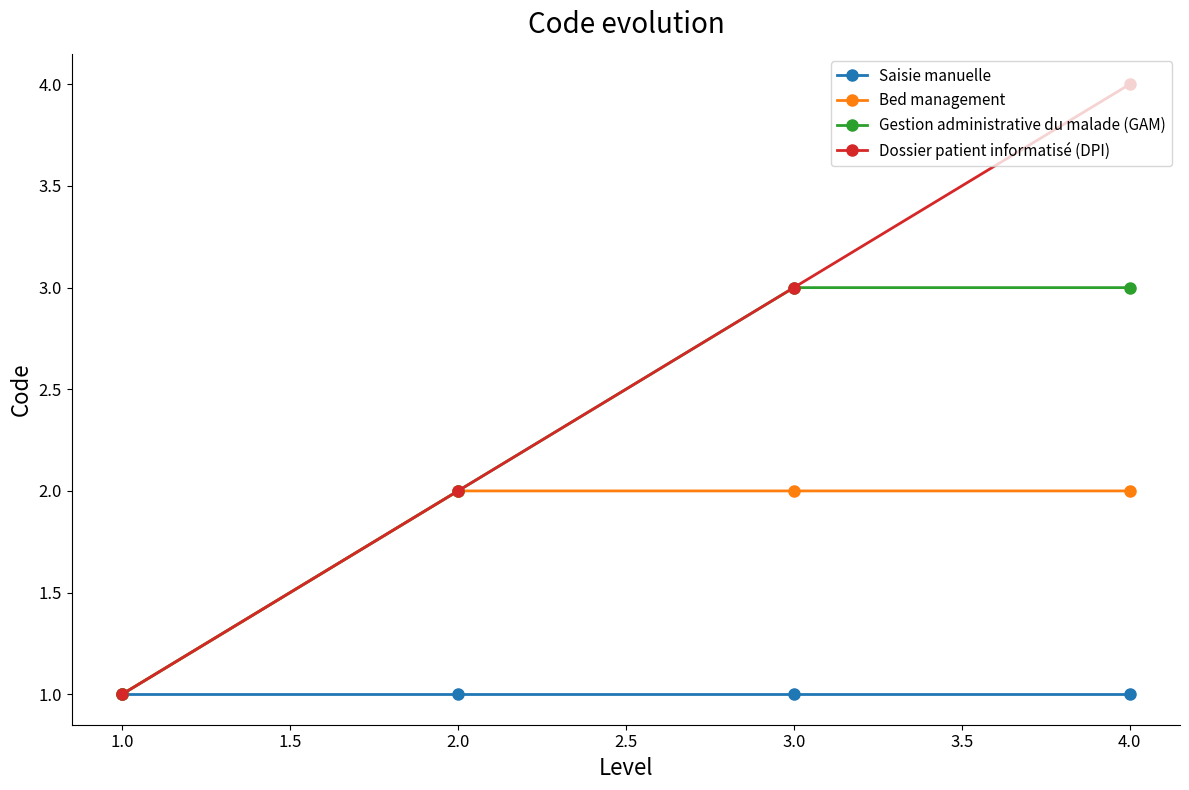

At which category does the chart reach its peak across all series?

4.0